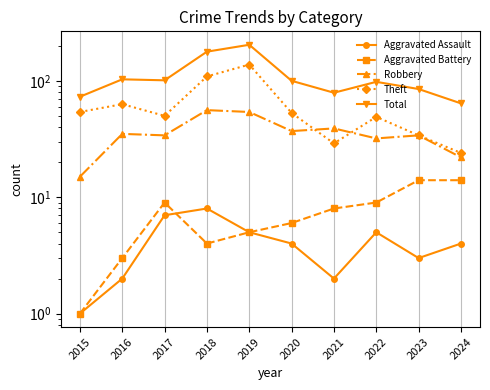

What is the difference between the maximum and minimum values in the Aggravated Assault series?

7